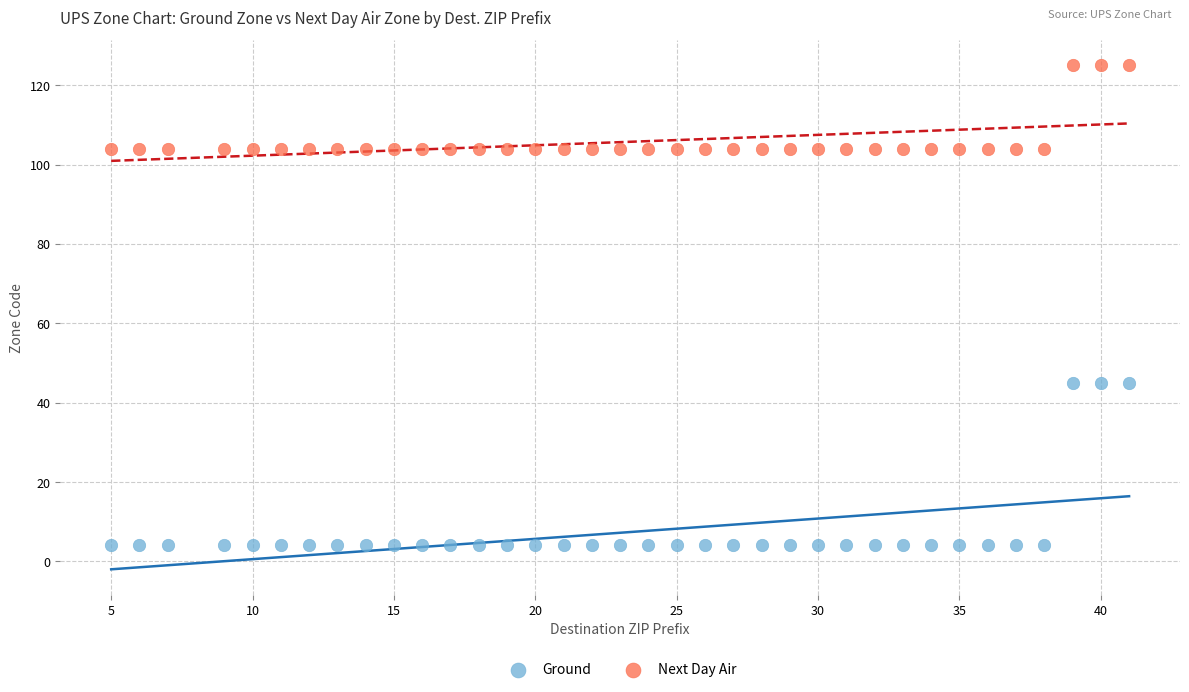

Which series has the widest spread of Y values?

Ground